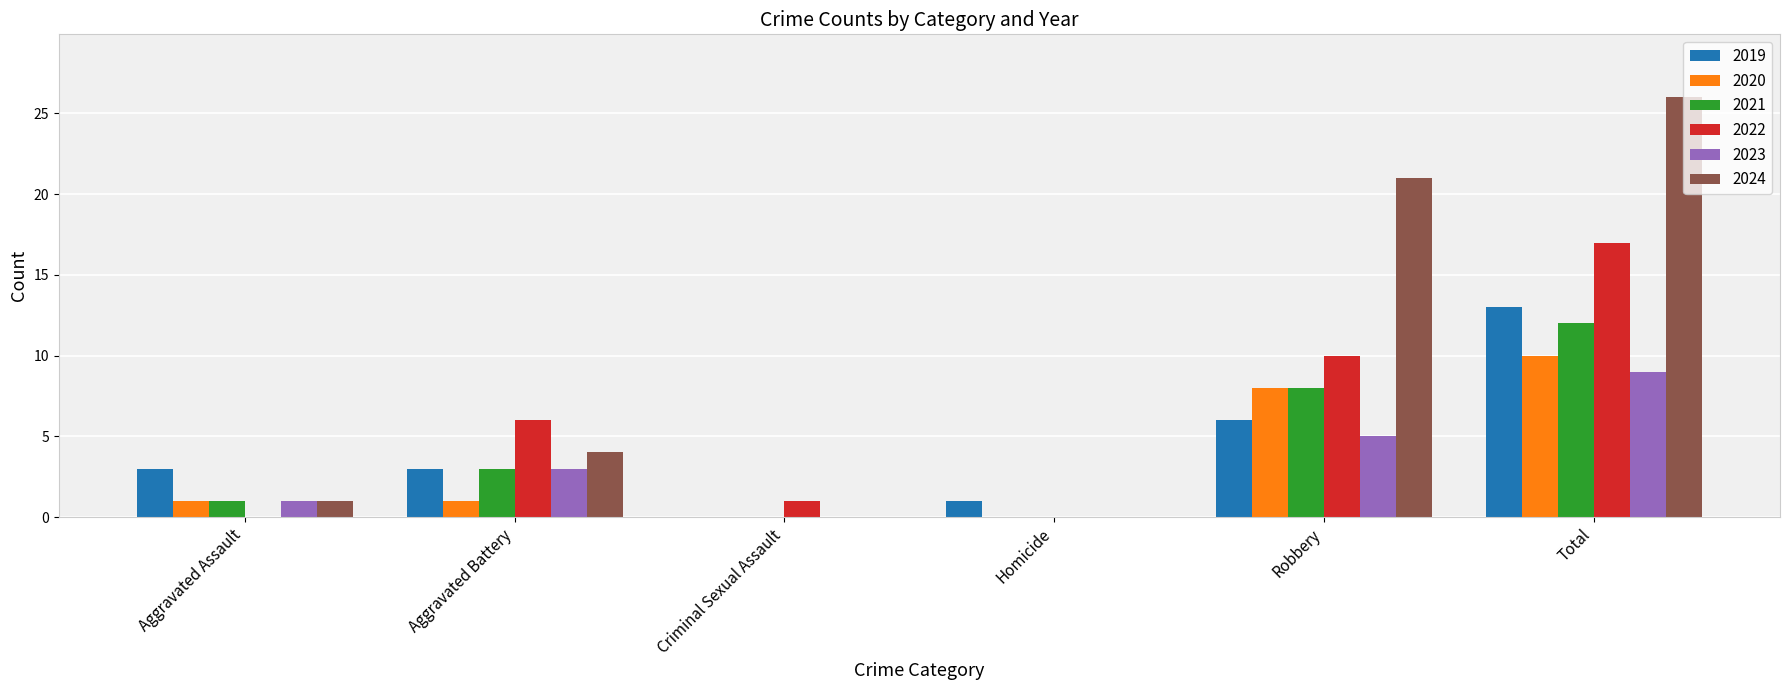

What is the average value of the 2022 series?

6